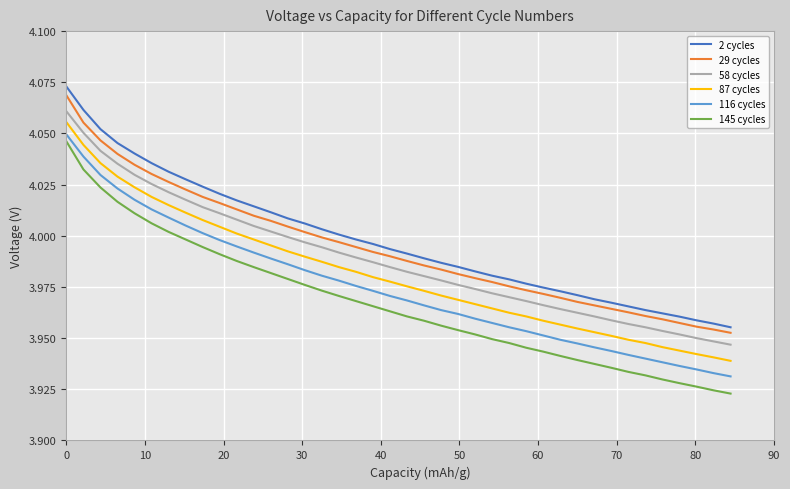

Which series has the largest range (max minus min)?

145 cycles